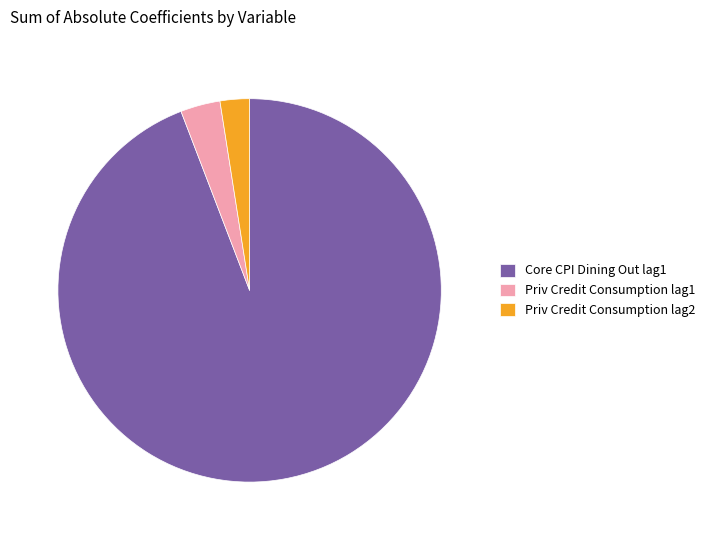

Does any single category account for the majority?

Yes